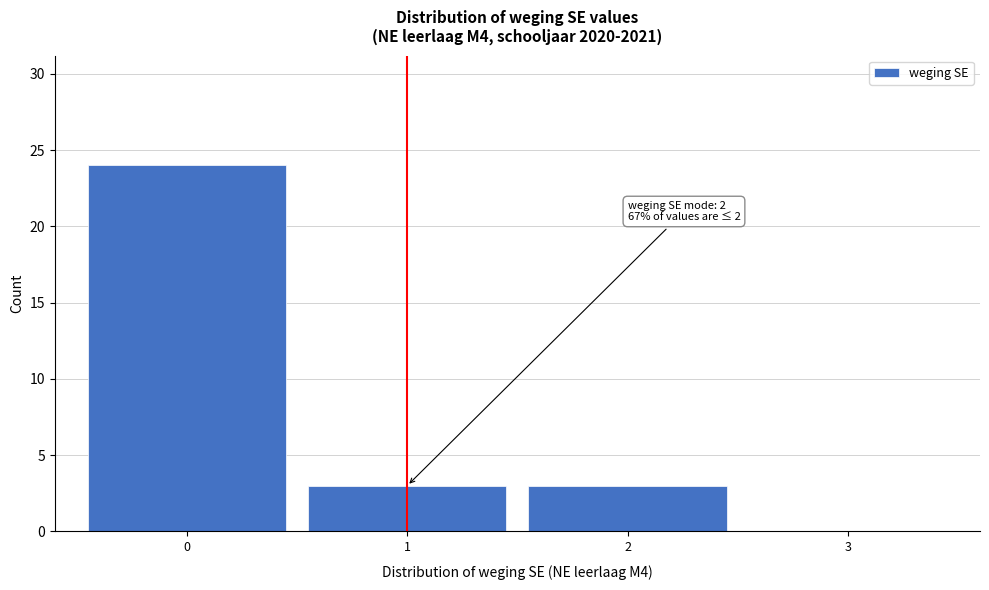

Which range on the x-axis has the tallest bar?

-0.5 to 0.5